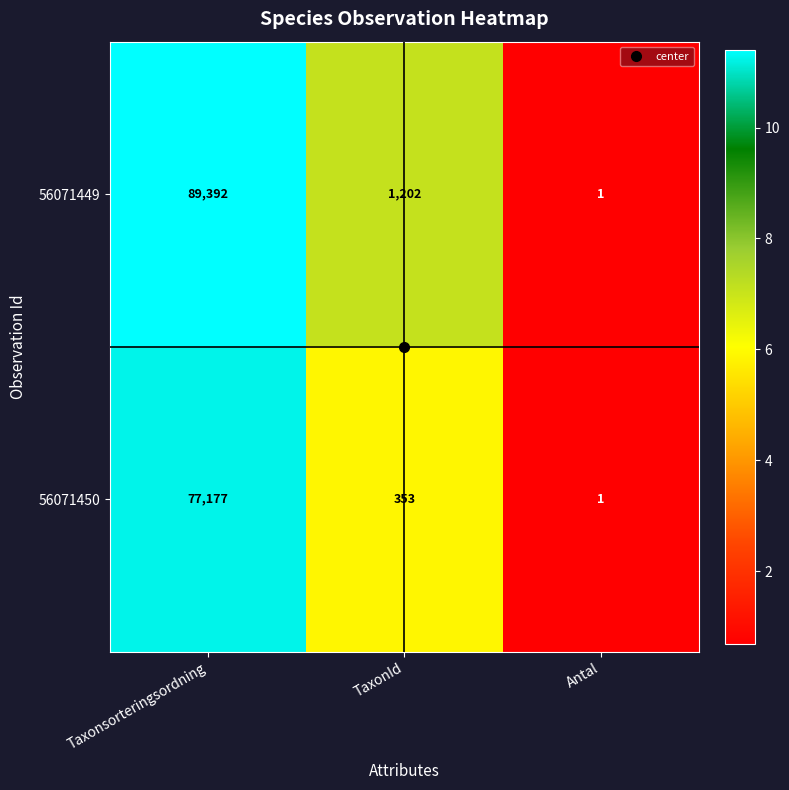

What value does the 56071450 series have at TaxonId?

353